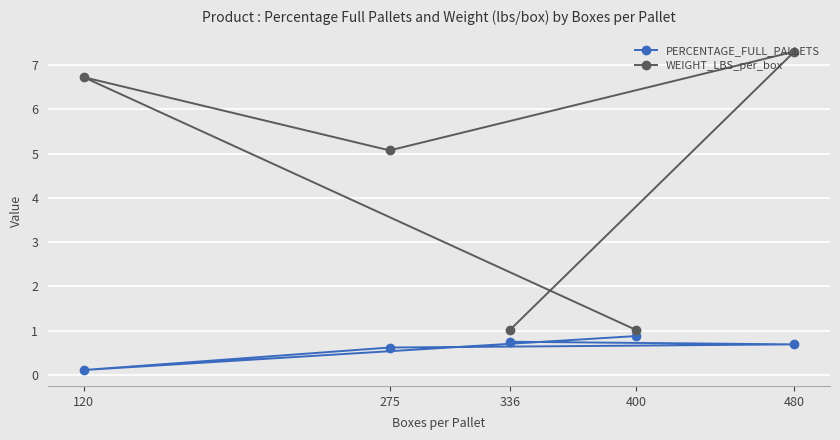

How many lines are shown in the chart?

2